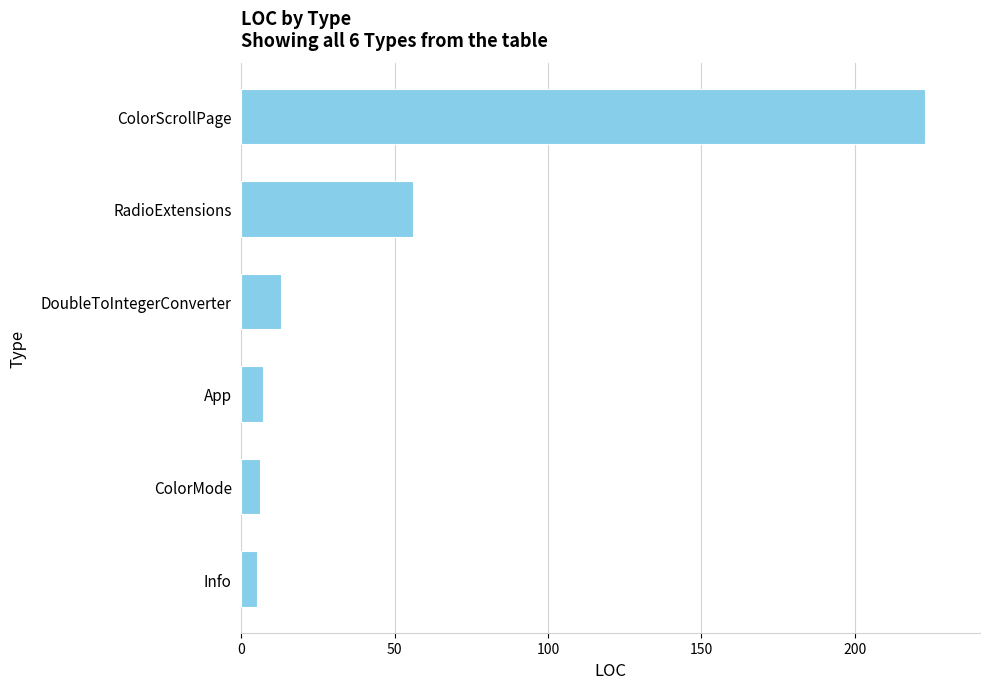

What is the label of the 5th bar from the top?

ColorMode